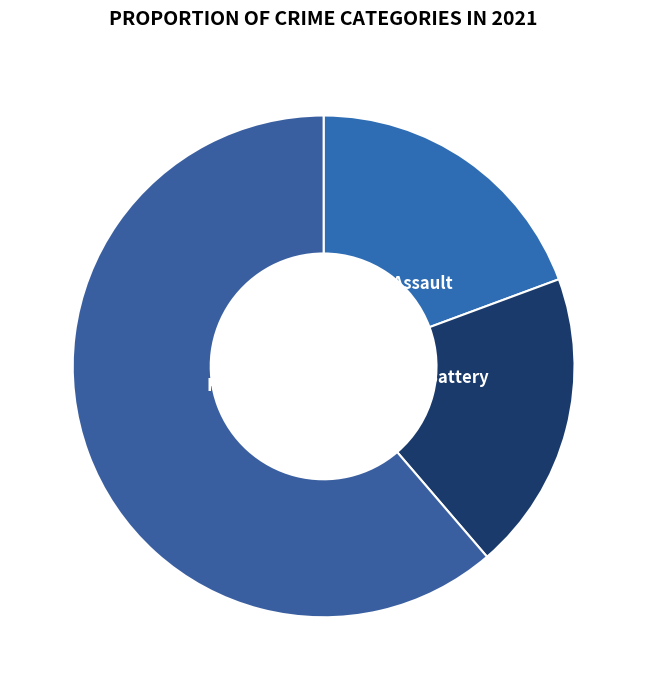

Does Robbery account for over 50% of the chart?

Yes